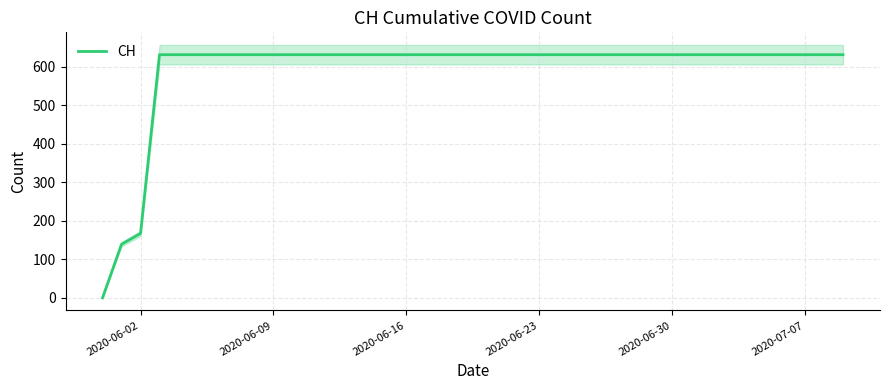

Count the number of categories in the chart.

40